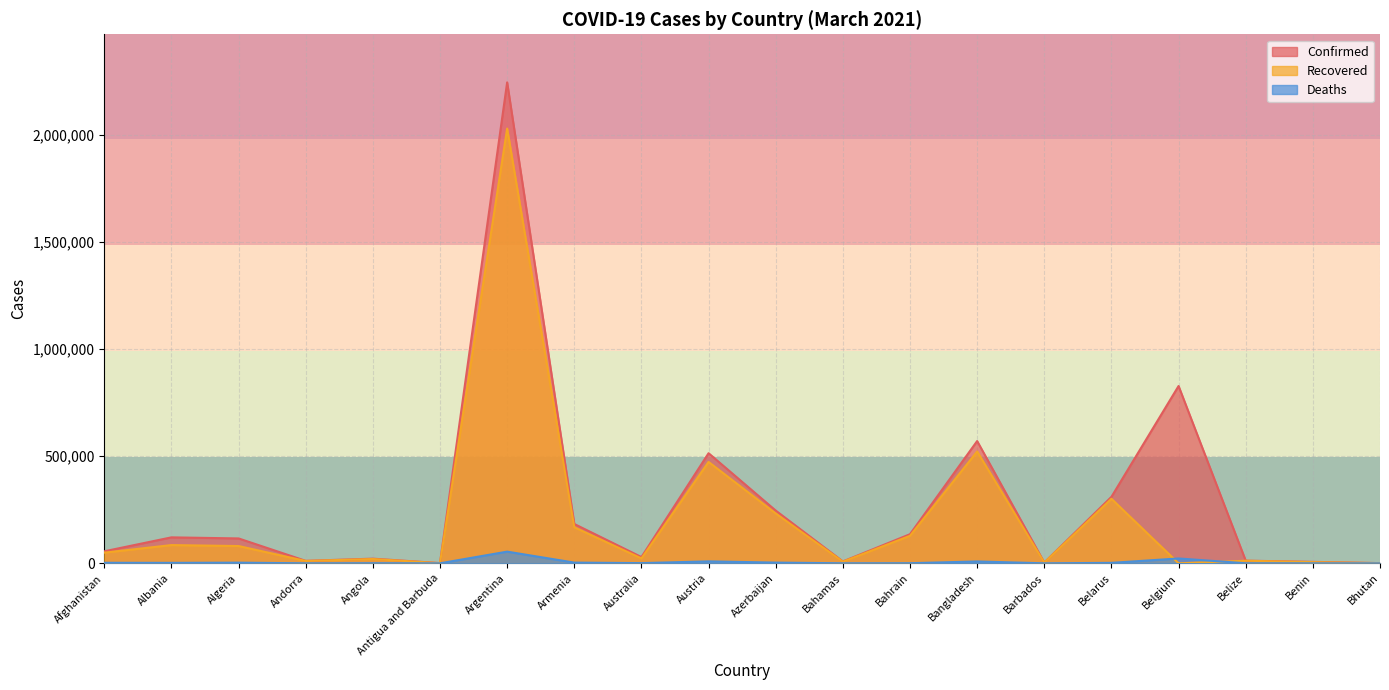

How many data points in Recovered are less than 49737?

10